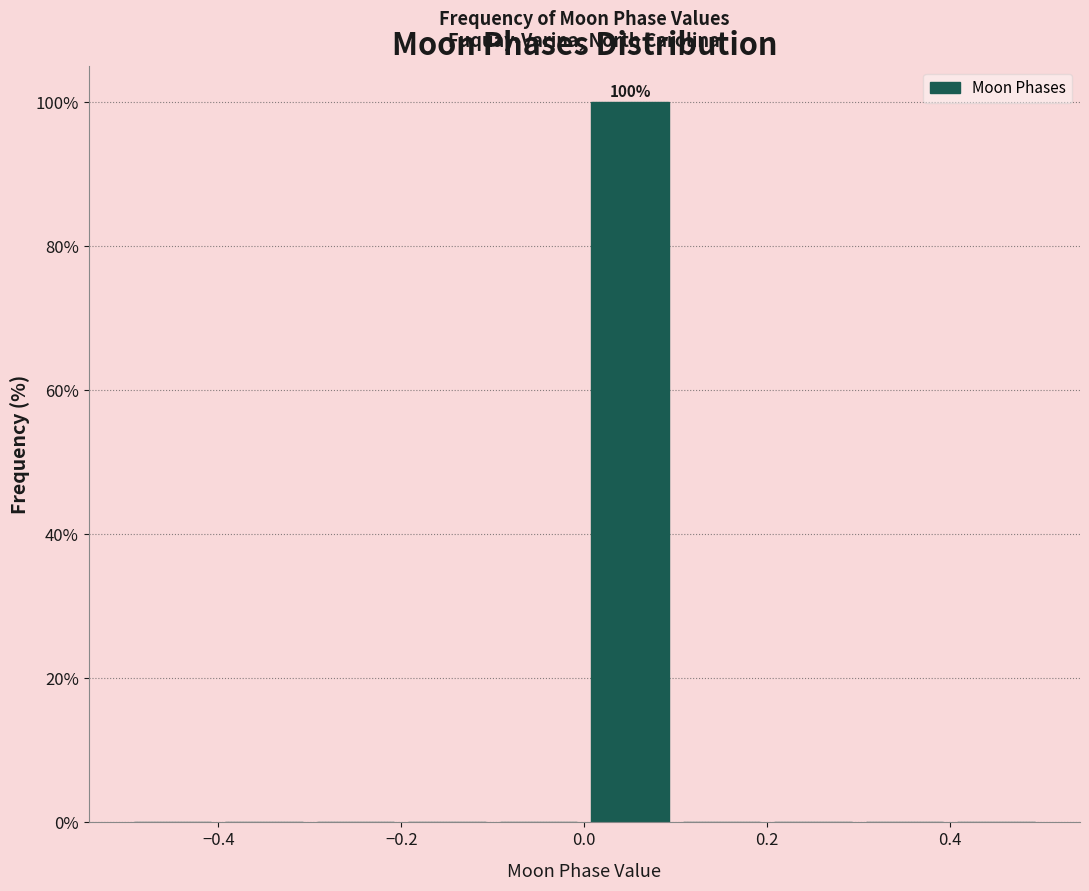

Which range on the x-axis has the tallest bar?

0.0 to 0.1